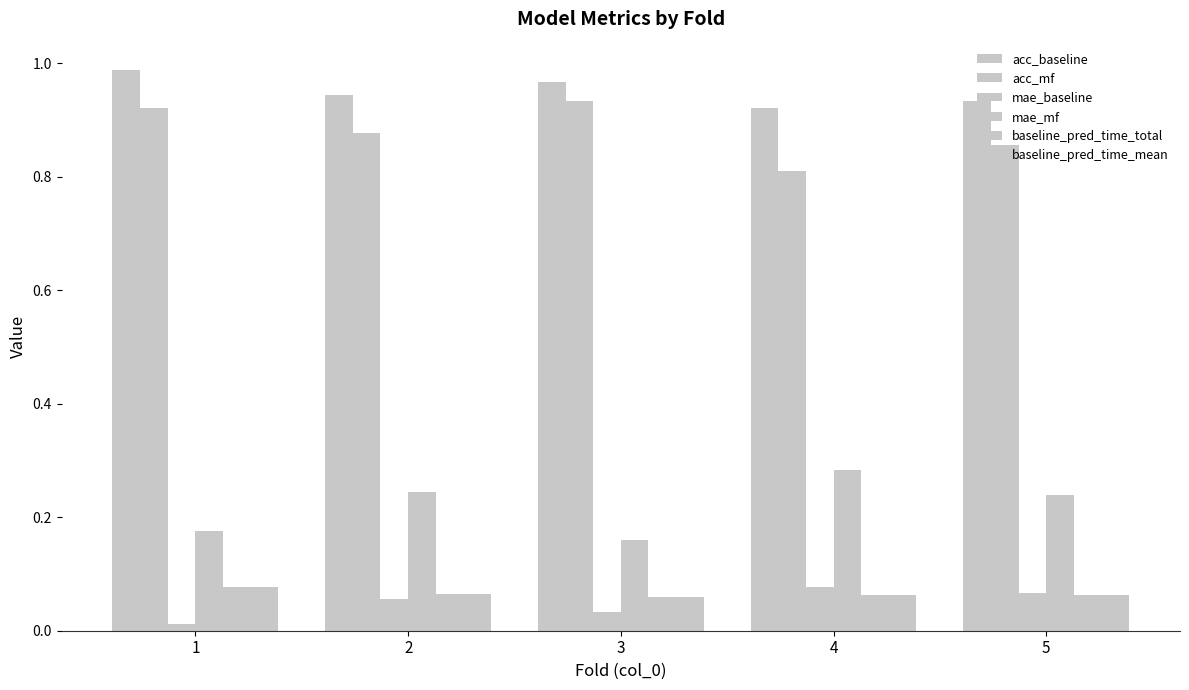

How many categories are shown in the chart?

5